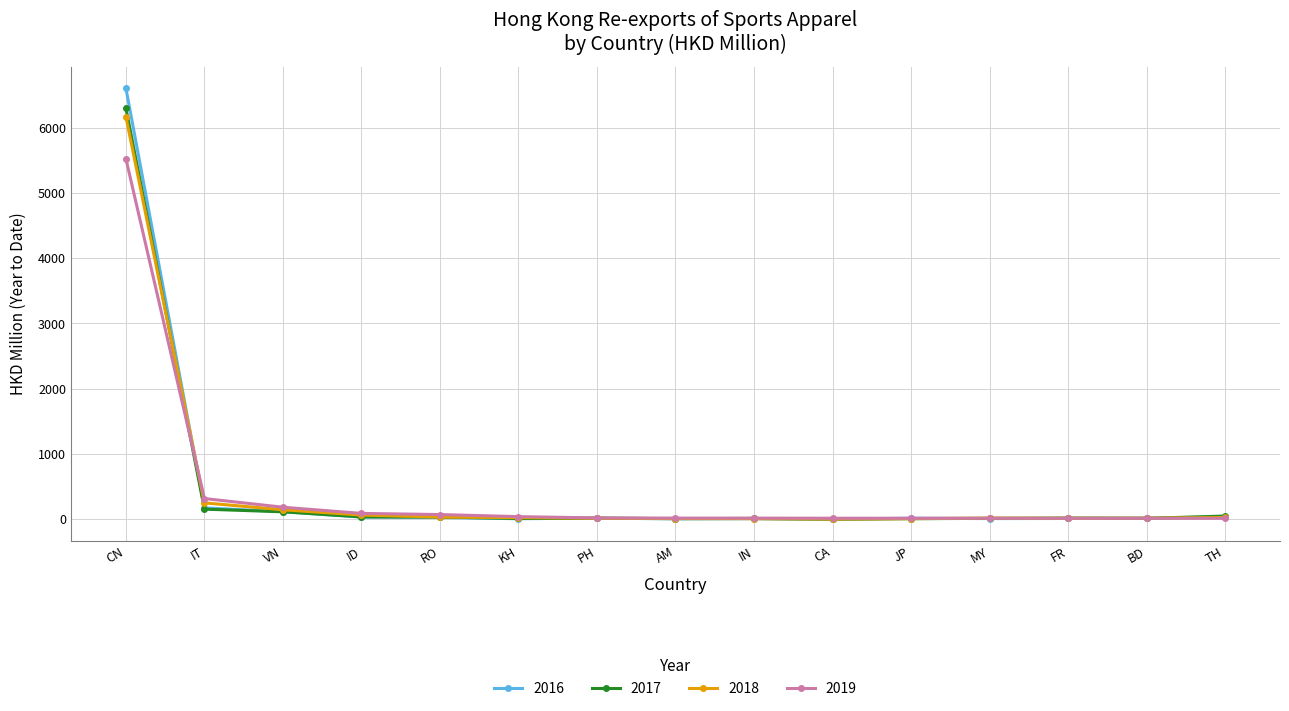

What is the difference between the second highest and second lowest values in the 2017 series?

146.3